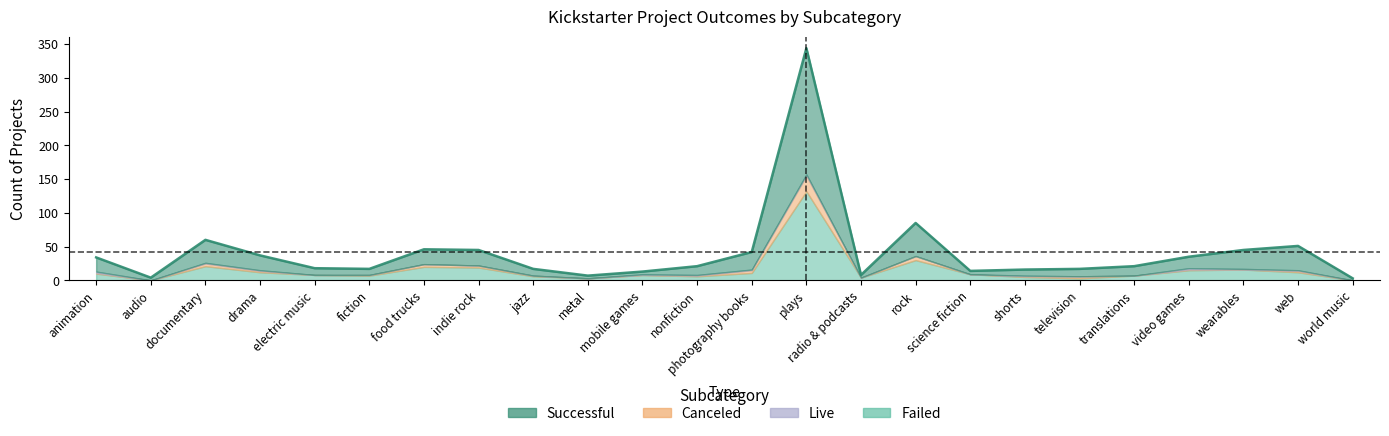

What are all the series names shown in the legend?

successful, failed, canceled, live